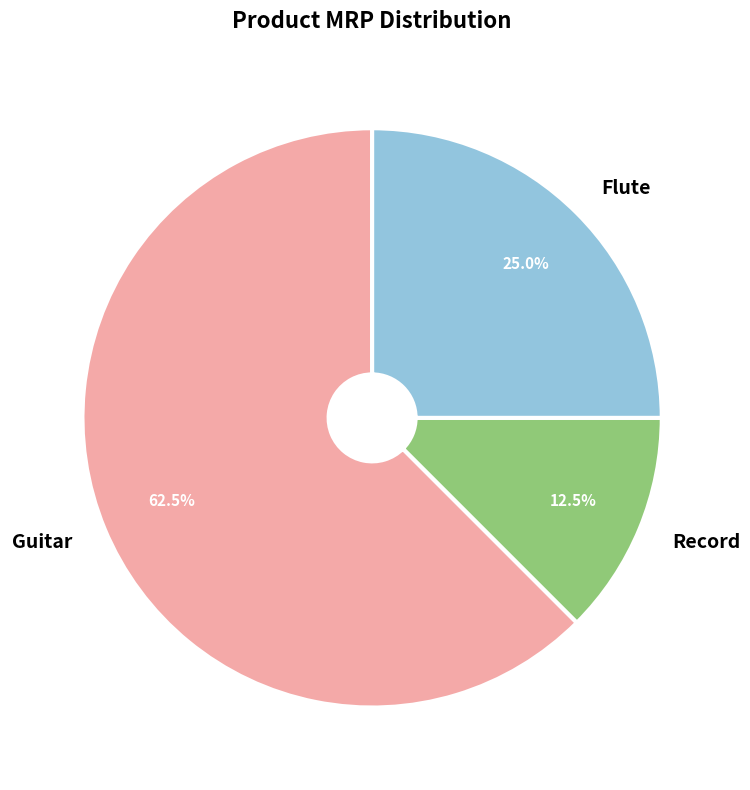

Does Guitar represent more than half of the total?

Yes